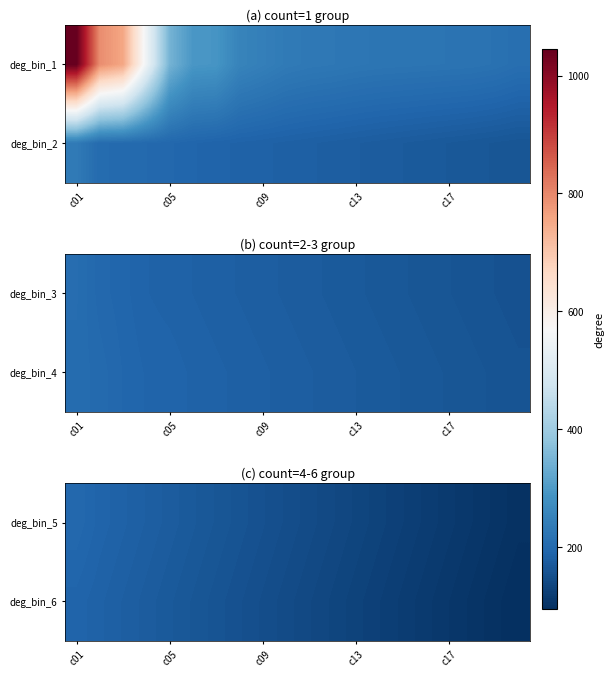

At which category is the sum across all series the highest?

c01